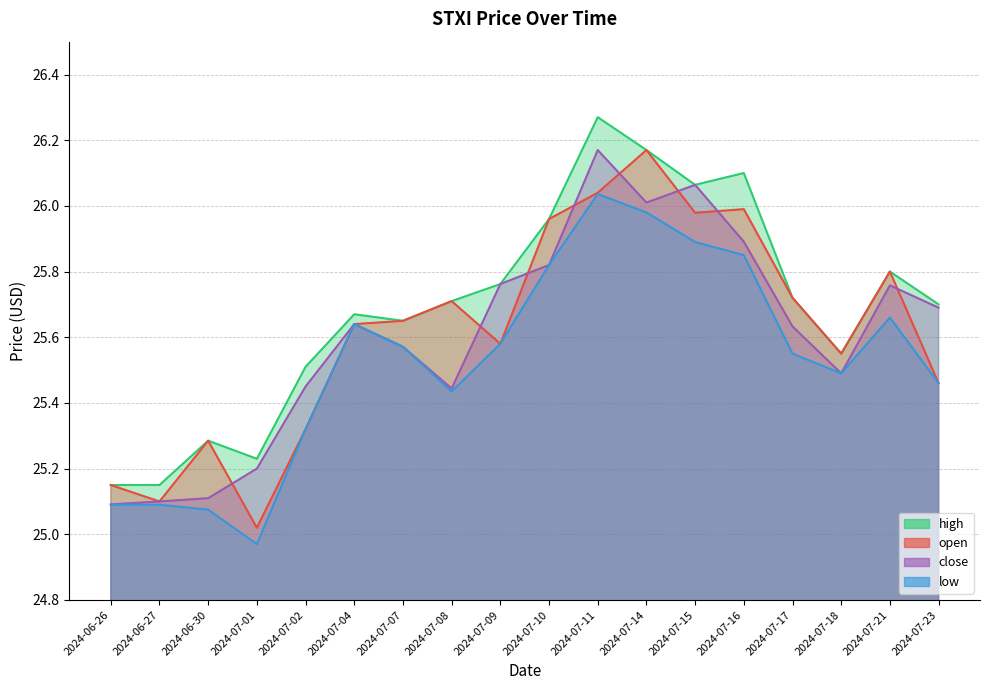

At how many categories does at least one series exceed 25?

18